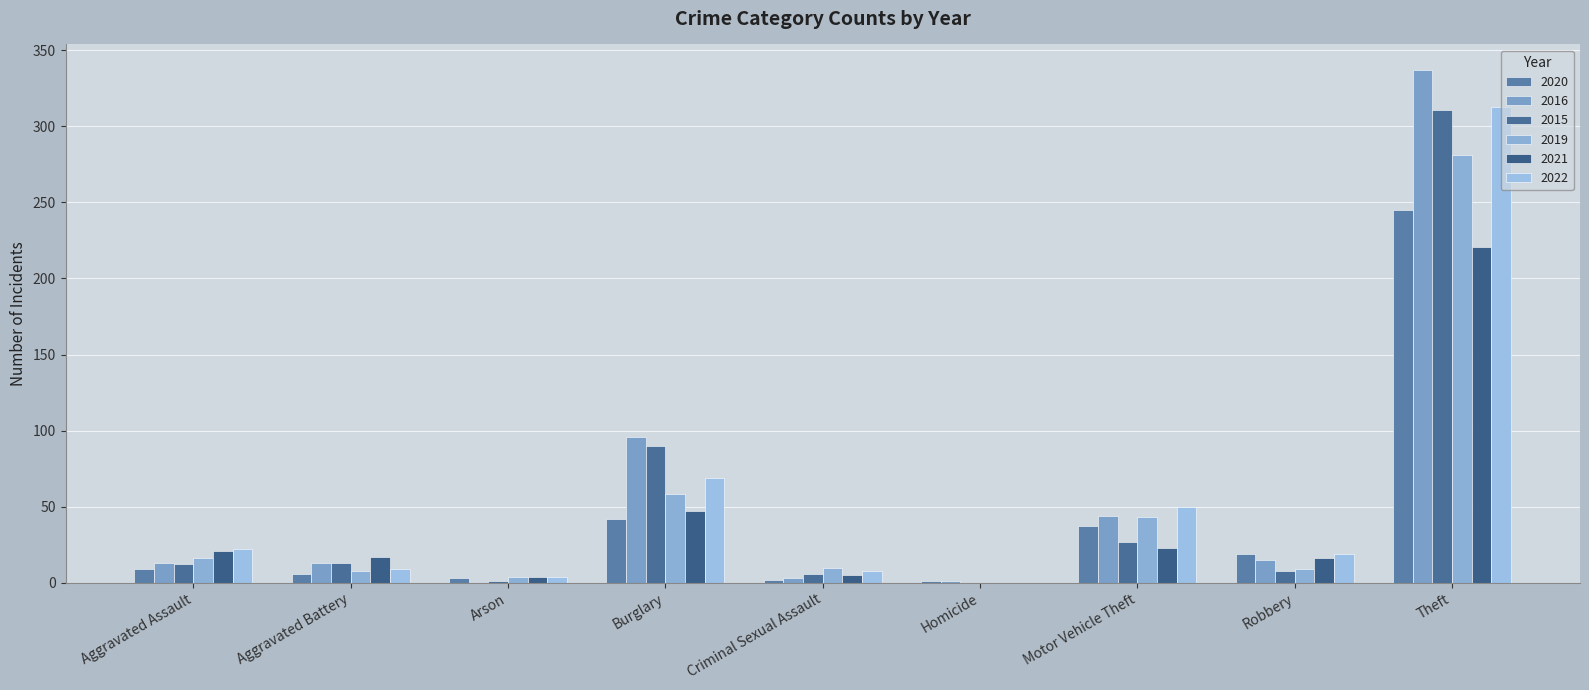

Where does the 2015 series first go above 12?

Aggravated Battery